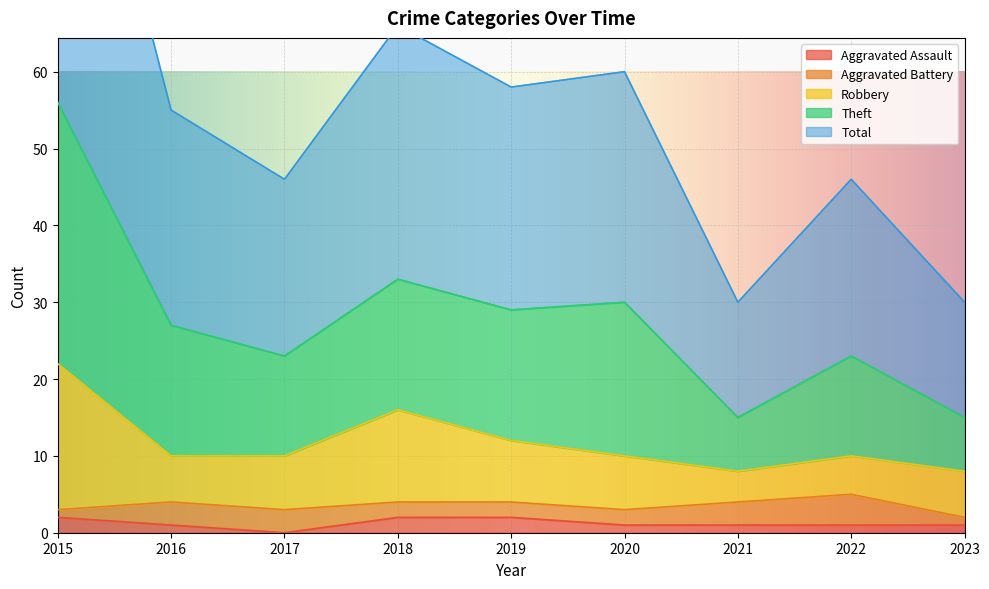

Which has a higher value, 2015 or 2022?

2015